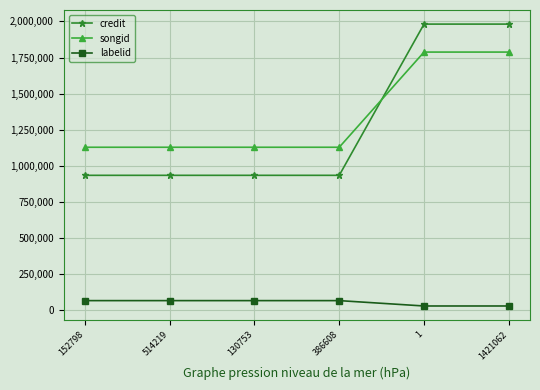

Rank the series by their maximum value, from lowest to highest.

labelid, songid, credit